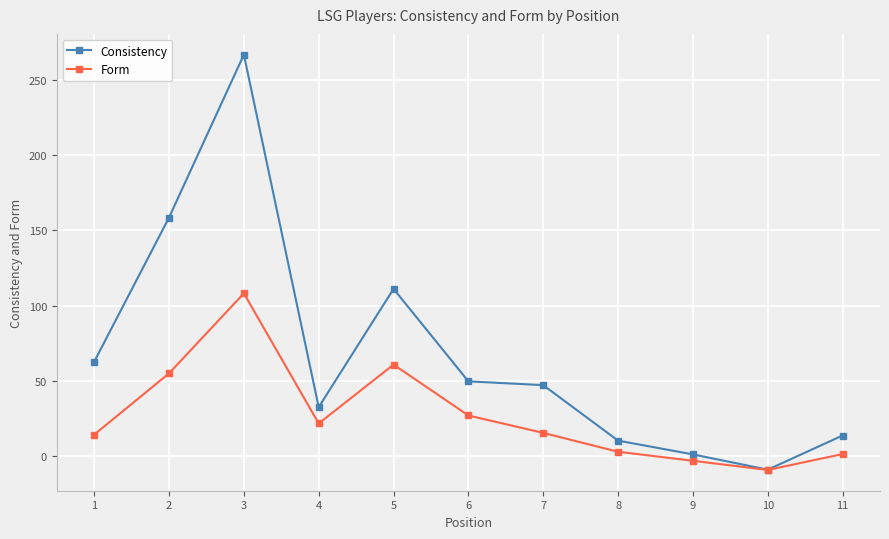

At which category does Consistency reach its first local peak?

3